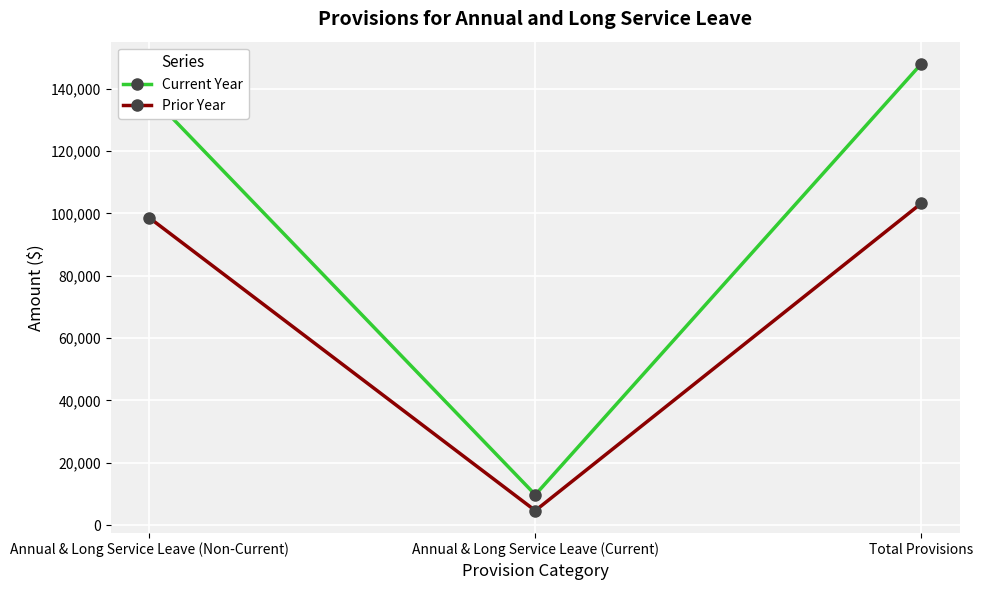

What are all the series names shown in the legend?

Current Year, Prior Year